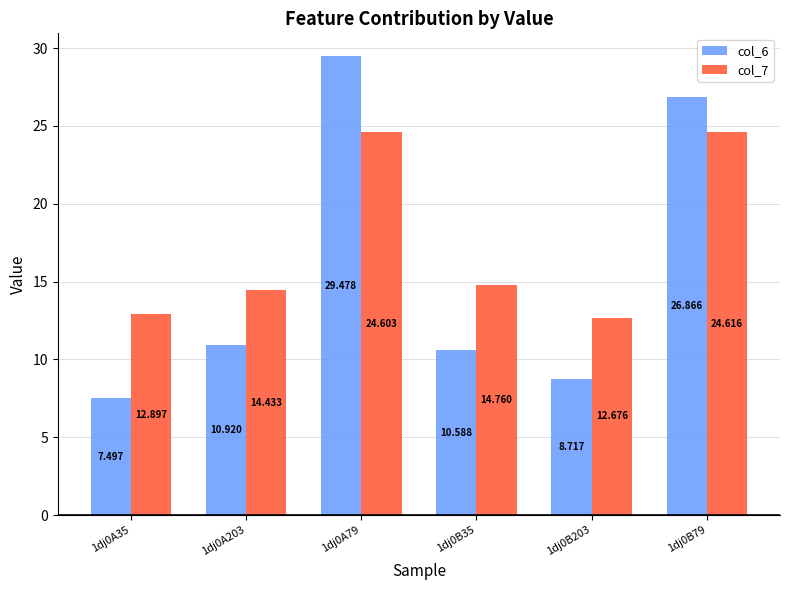

What is the total value across all series at 1dj0A203?

25.4